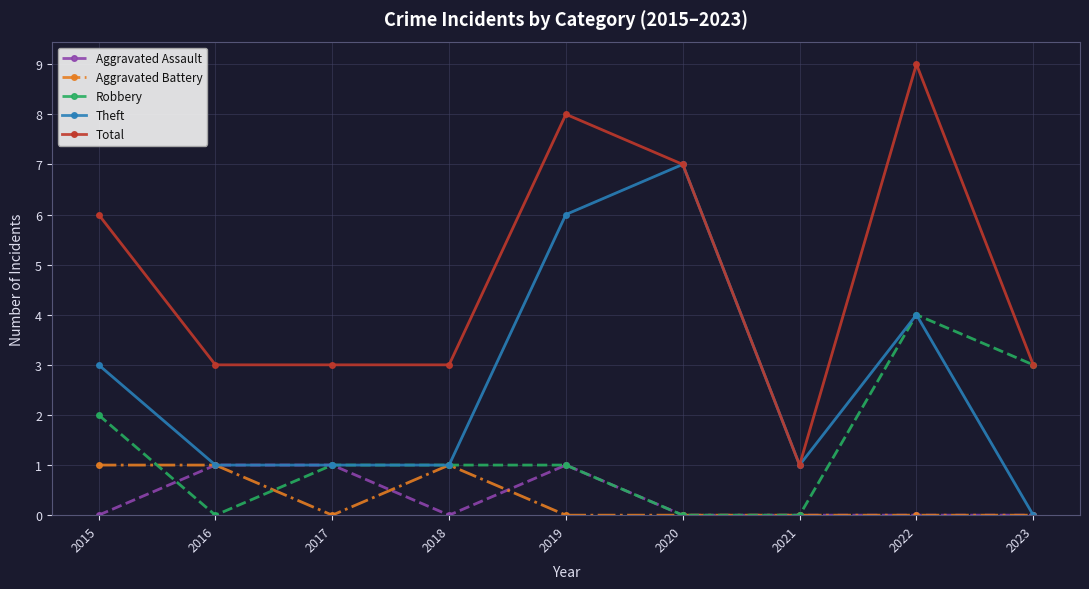

At how many categories does at least one series exceed 2?

8